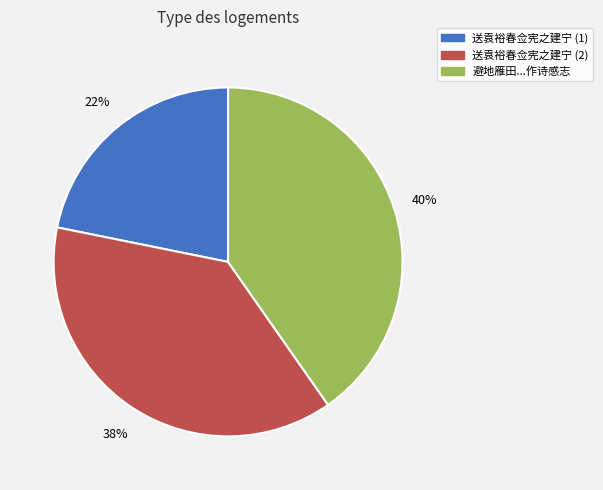

Which has a higher value, 避地雁田...作诗感志 or 送袁裕春佥宪之建宁 (2)?

避地雁田...作诗感志